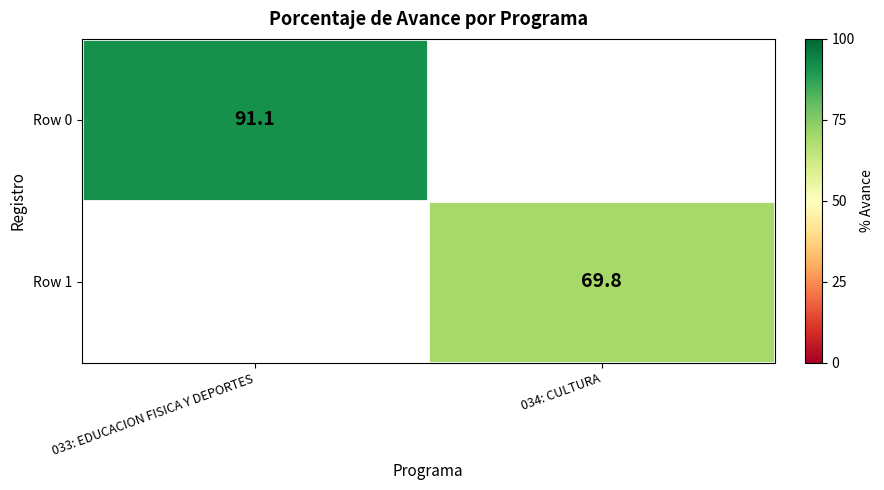

The value of Row 0 at 033: EDUCACION FISICA Y DEPORTES is 157.8. True or false?

False